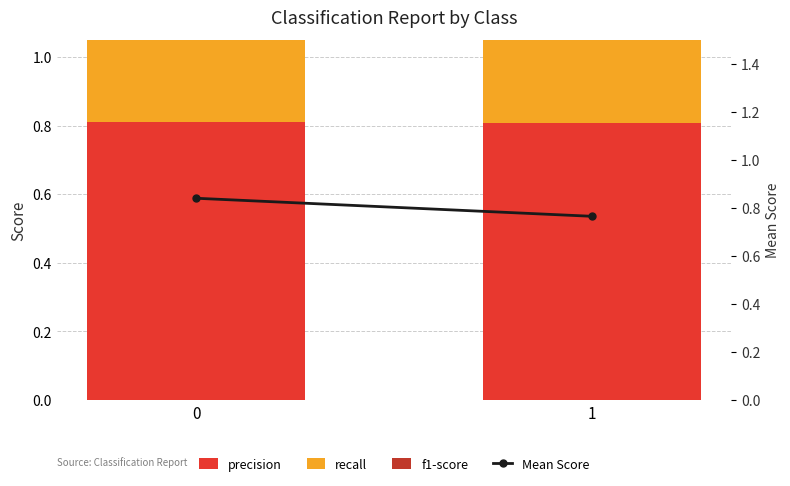

What is the greatest value displayed?

0.9